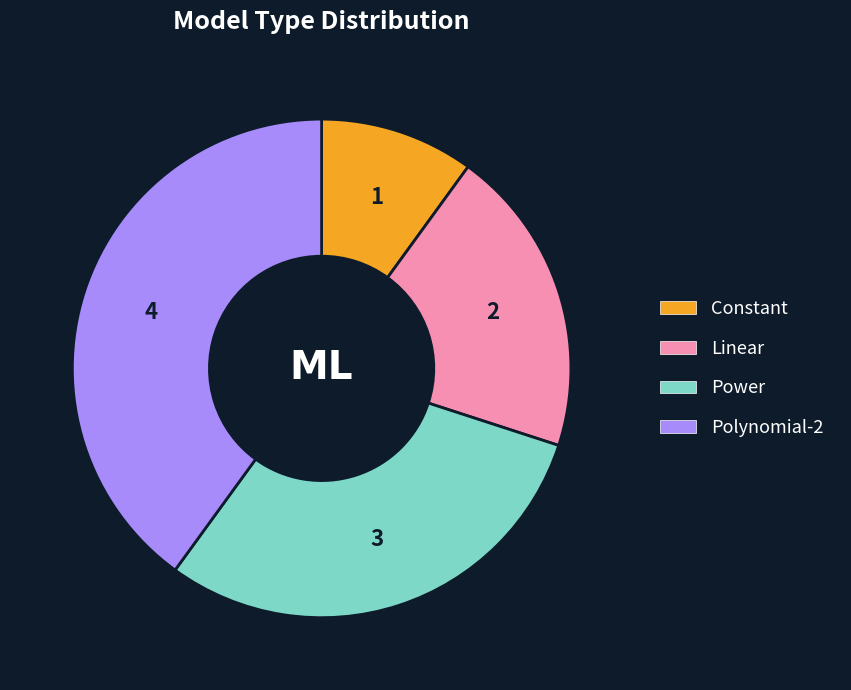

True or false: Power accounts for 30% of the total.

True